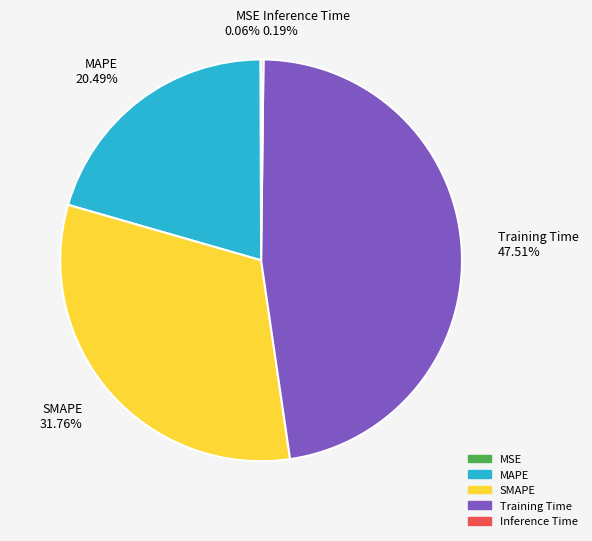

What portion of the pie excludes MAPE?

79.5%